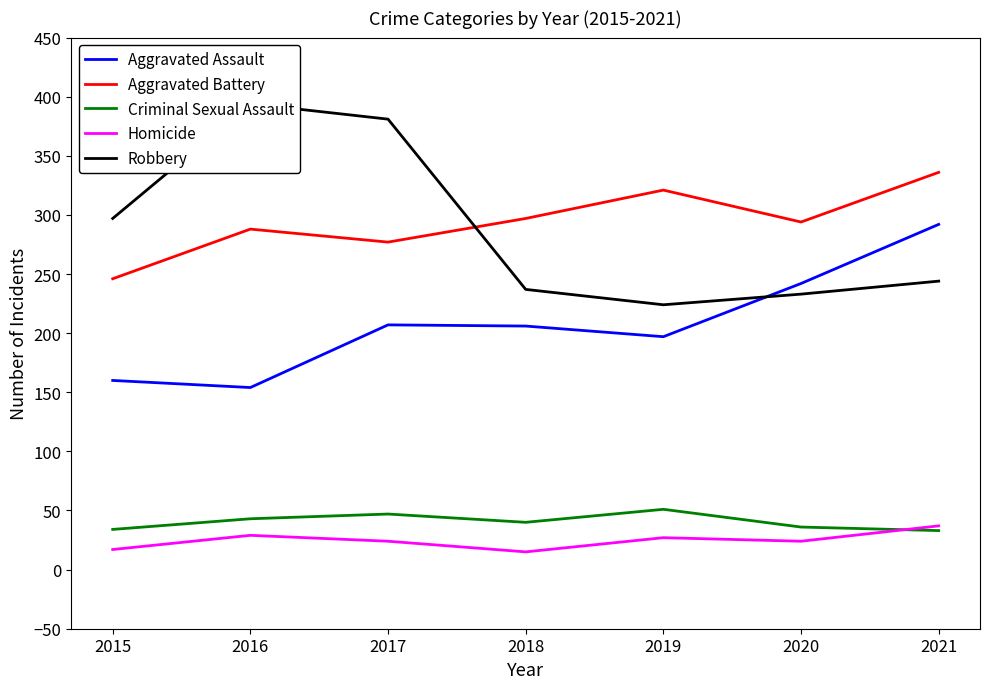

Reading right to left, list all the values displayed in this chart.

Aggravated Assault: 2021=292	2020=242	2019=197	2018=206	2017=207	2016=154	2015=160
Aggravated Battery: 2021=336	2020=294	2019=321	2018=297	2017=277	2016=288	2015=246
Criminal Sexual Assault: 2021=33	2020=36	2019=51	2018=40	2017=47	2016=43	2015=34
Homicide: 2021=37	2020=24	2019=27	2018=15	2017=24	2016=29	2015=17
Robbery: 2021=244	2020=233	2019=224	2018=237	2017=381	2016=394	2015=297